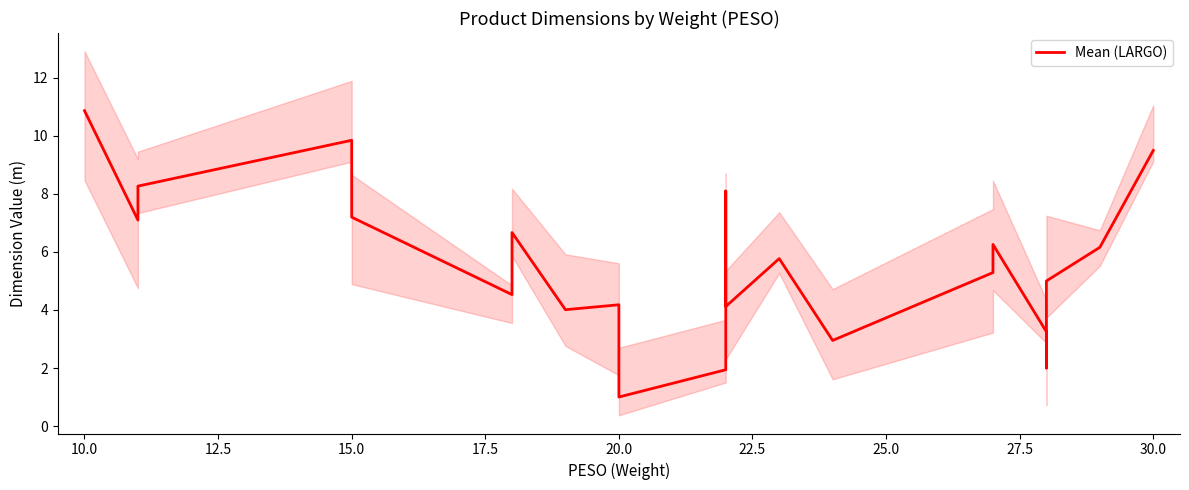

Does the chart have visible grid lines?

No